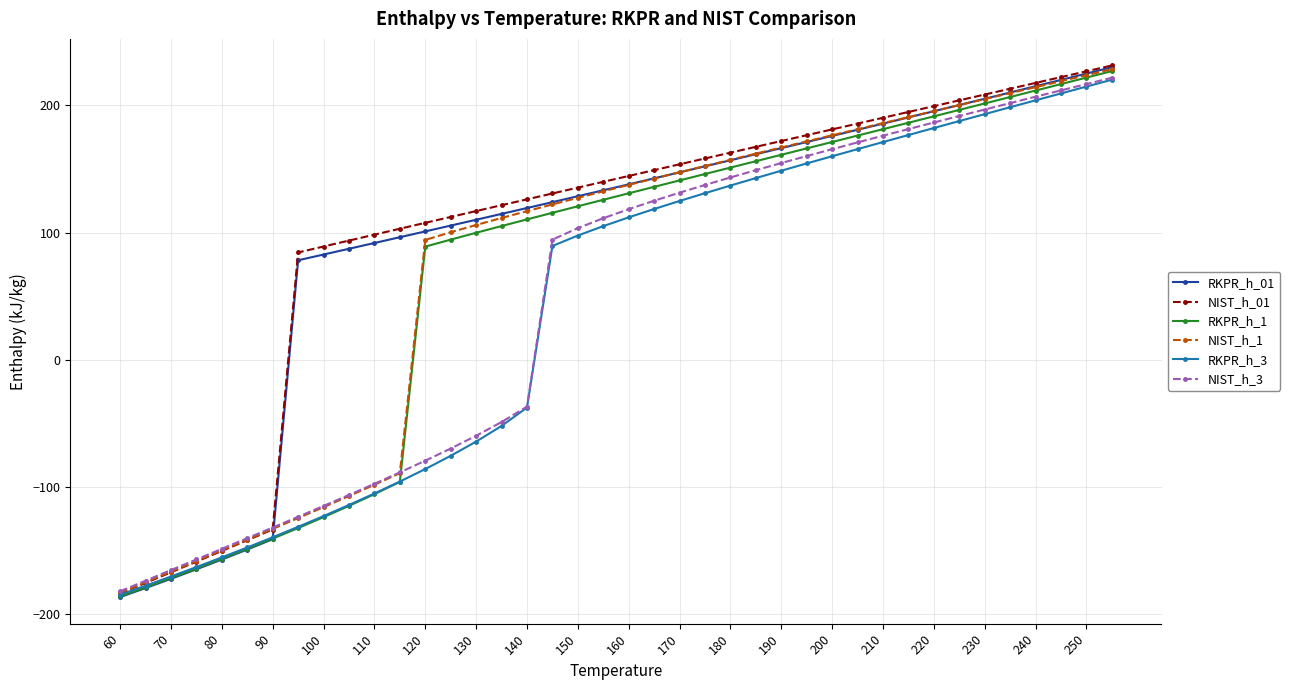

What is the value of the NIST_h_01 point at the 20th from the left?

139.9